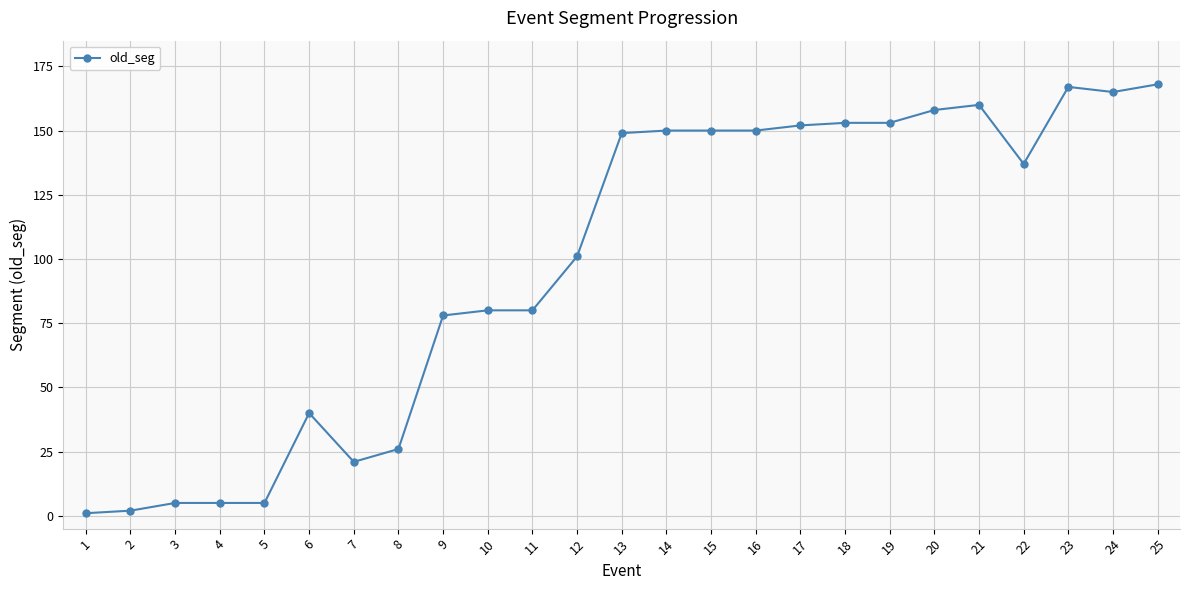

Where does the data first go above 137?

13